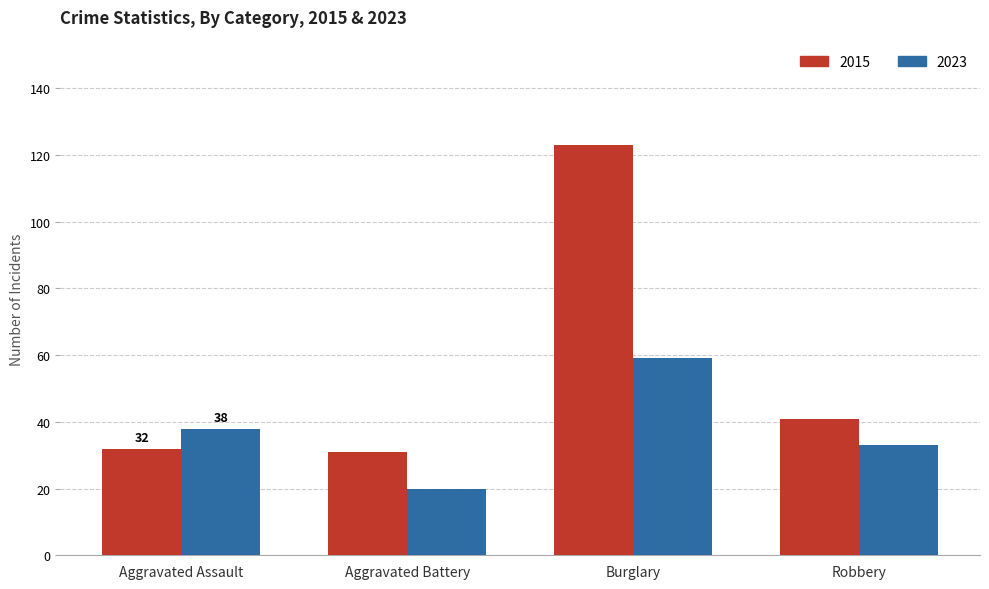

At which label does 2023 reach its peak?

Burglary